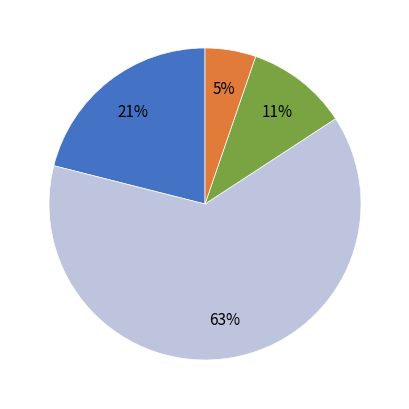

To the nearest percent, what is the difference between the largest and smallest slice percentages?

58%